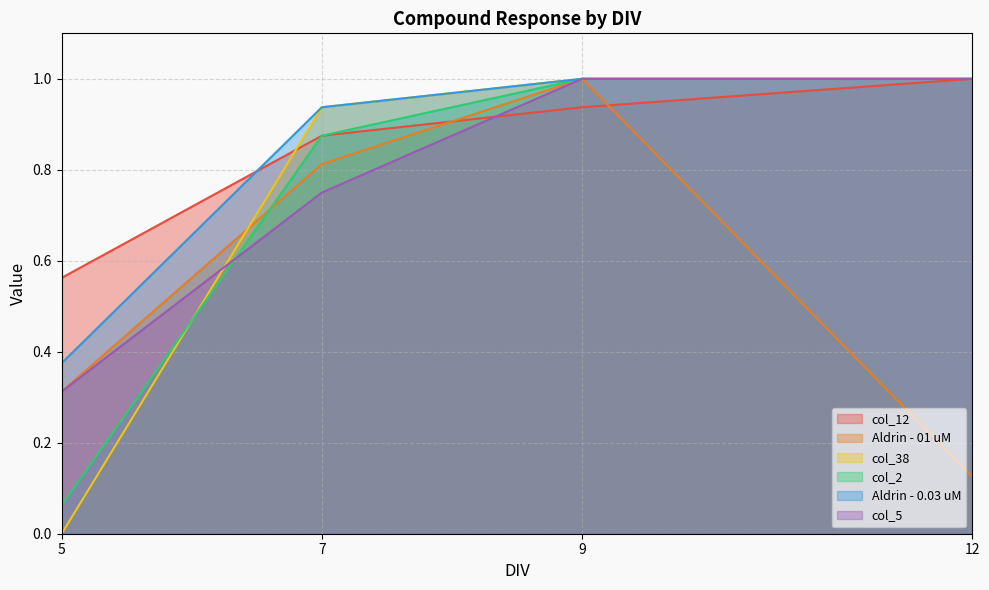

True or false: col_12 and Aldrin - 0.03 uM cross at least once.

True